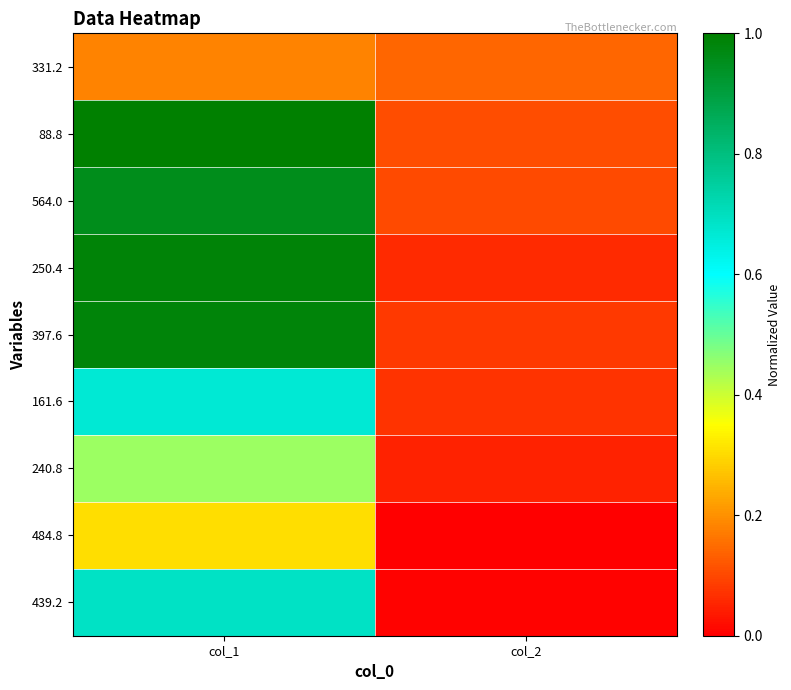

Count the number of categories in the chart.

2